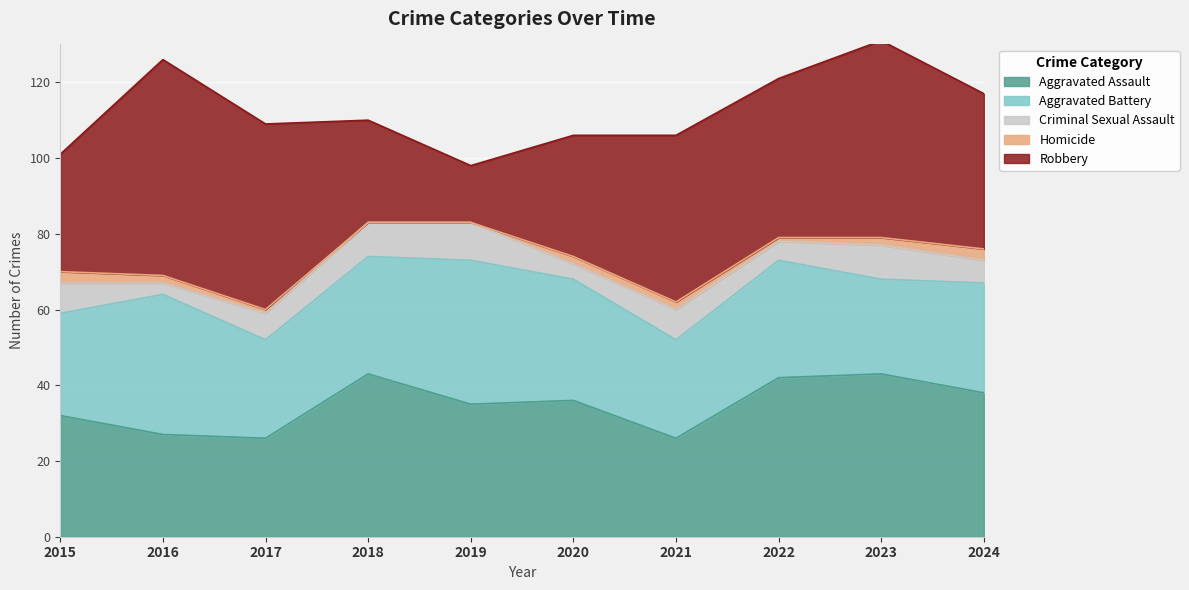

True or false: Robbery has more than 0 points higher than both neighbors.

True